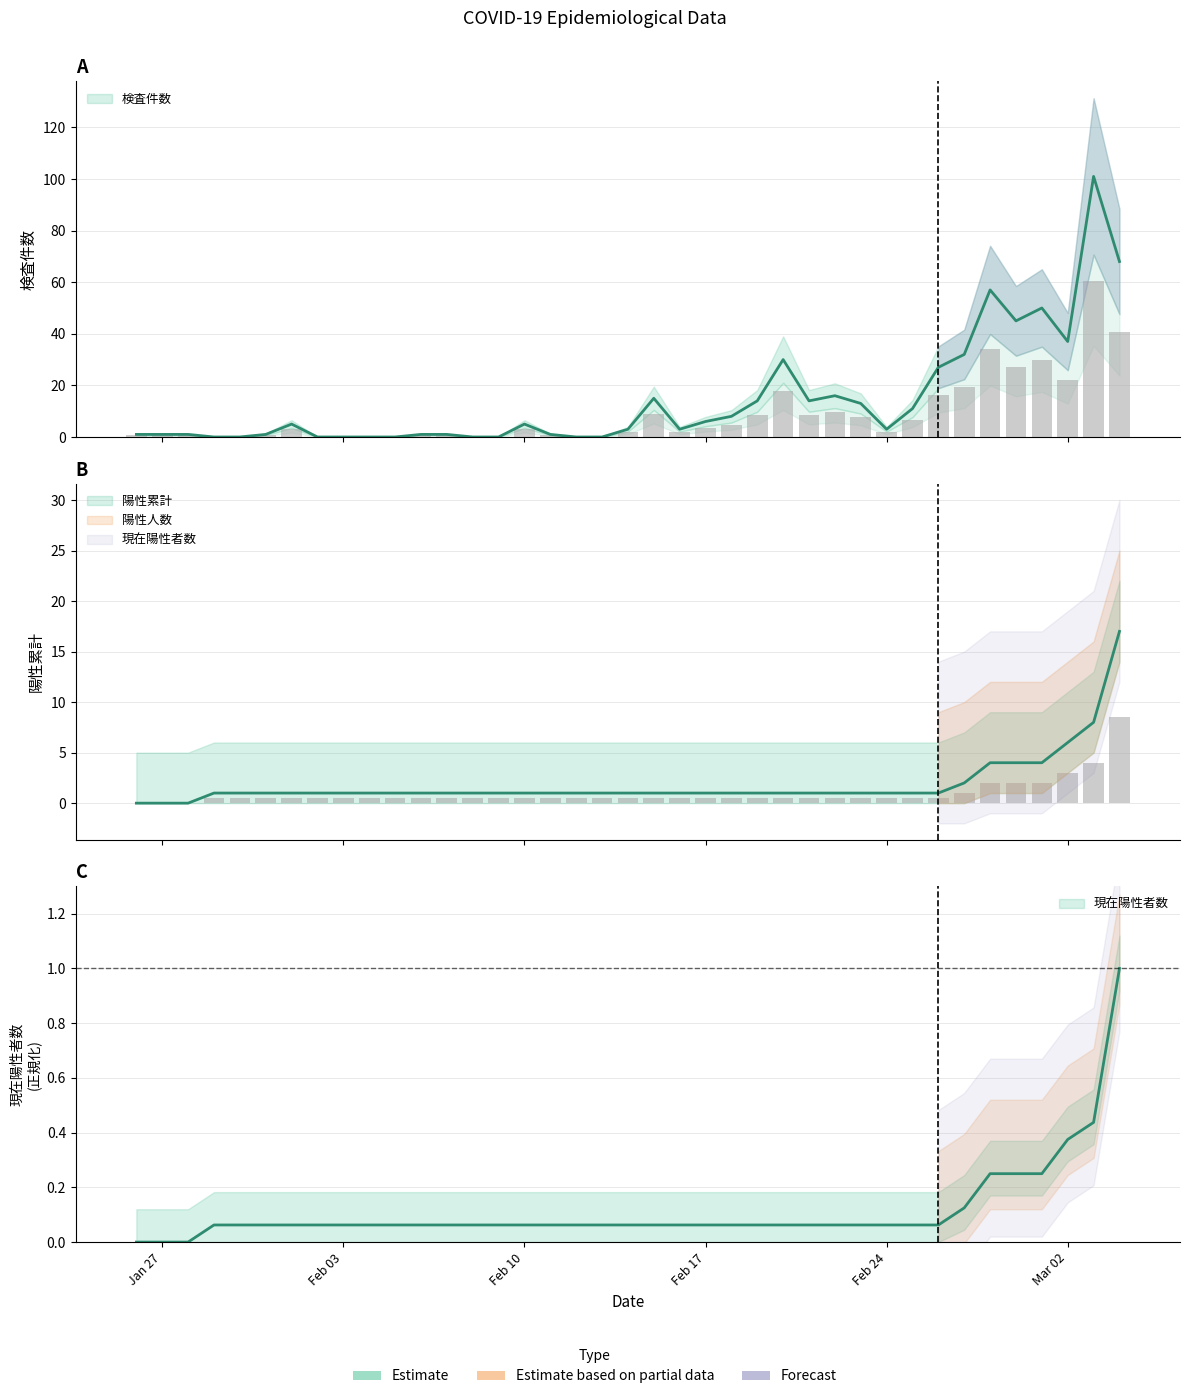

Which series has the largest total across all categories?

検査件数